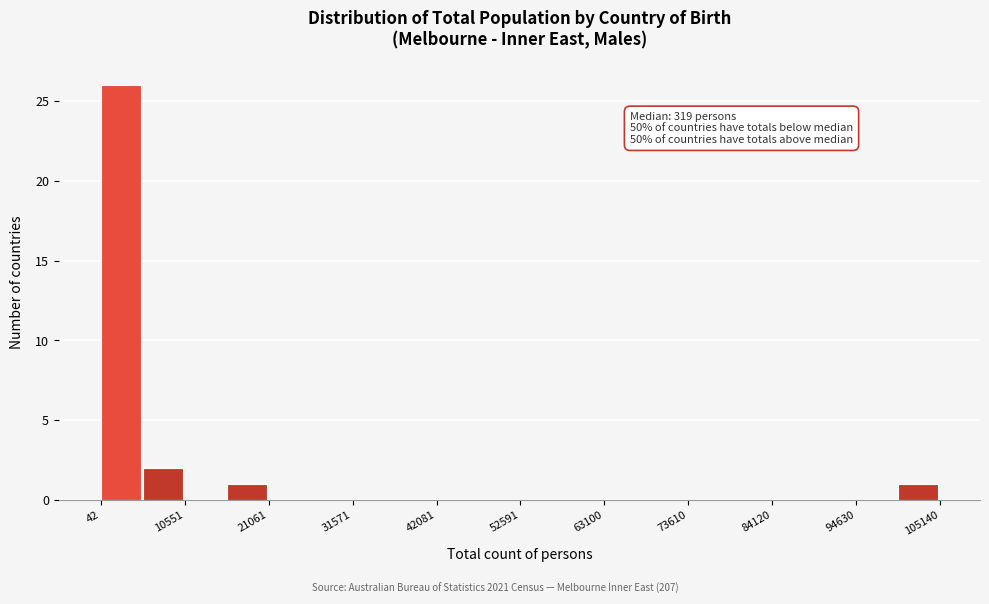

Read against the x-axis, roughly where is the centre of the tallest bar?

2000